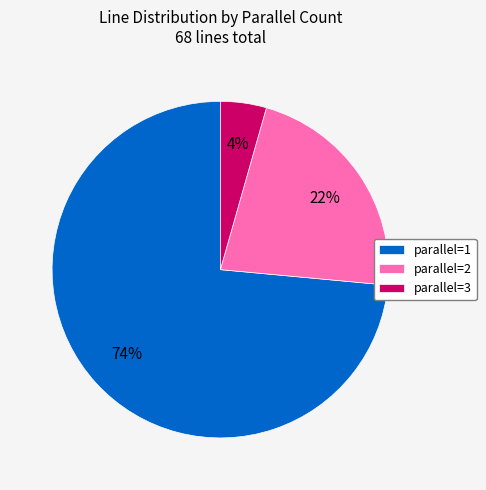

Combined, do parallel=1 and parallel=2 account for over 50%?

Yes